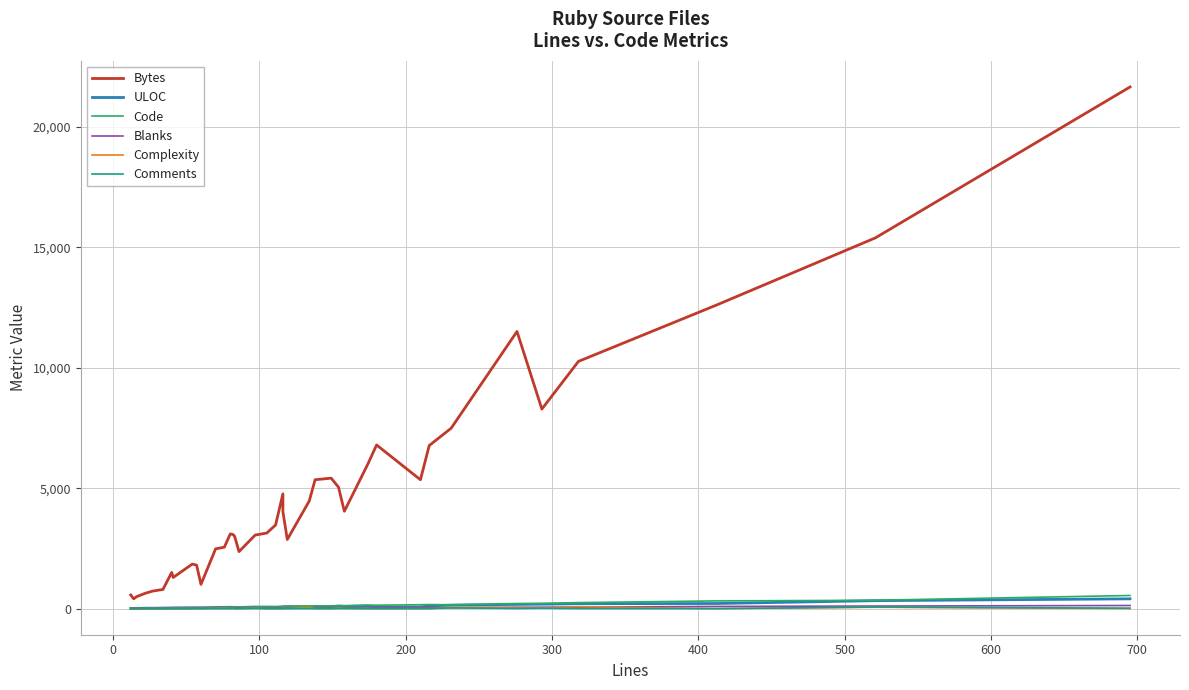

What are all the series names shown in the legend?

Bytes, ULOC, Code, Blanks, Complexity, Comments